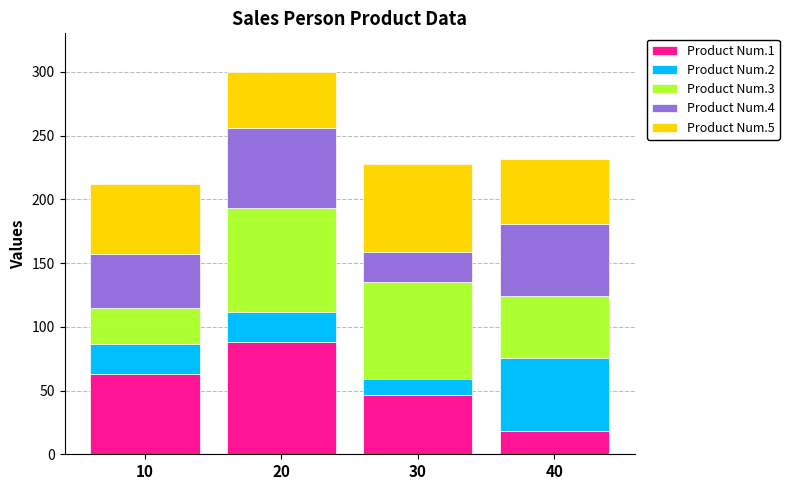

What is the total value across all series at 30?

227.8